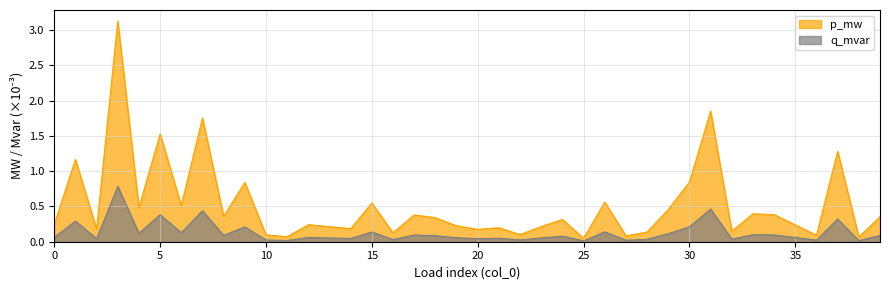

In q_mvar, how many points are lower than both neighbors (excluding endpoints)?

14